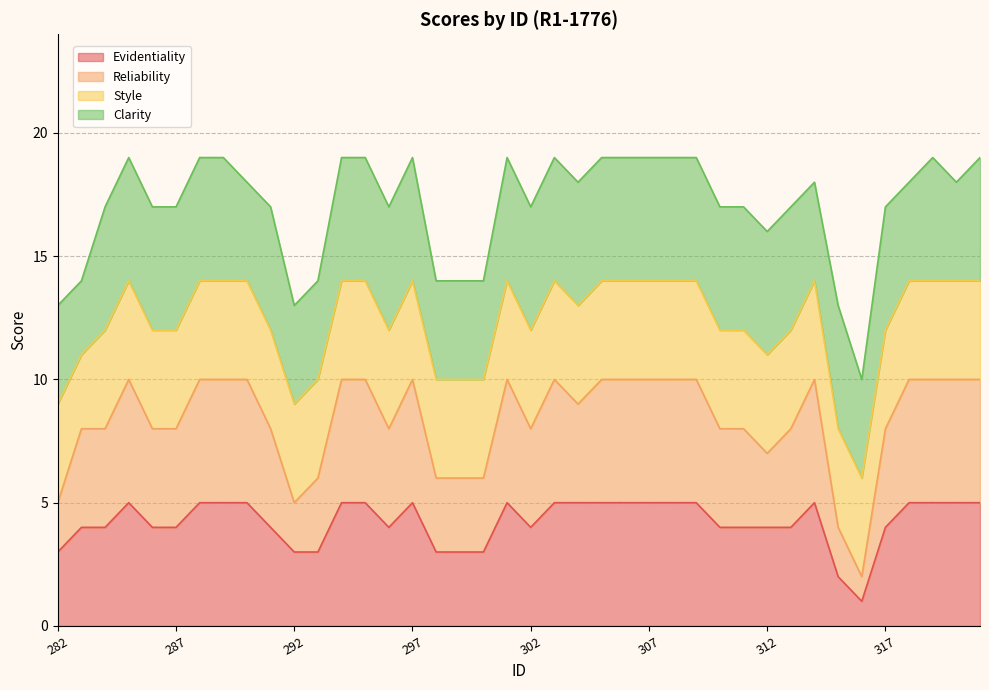

Is it true that Evidentiality equals 5 at 290?

True